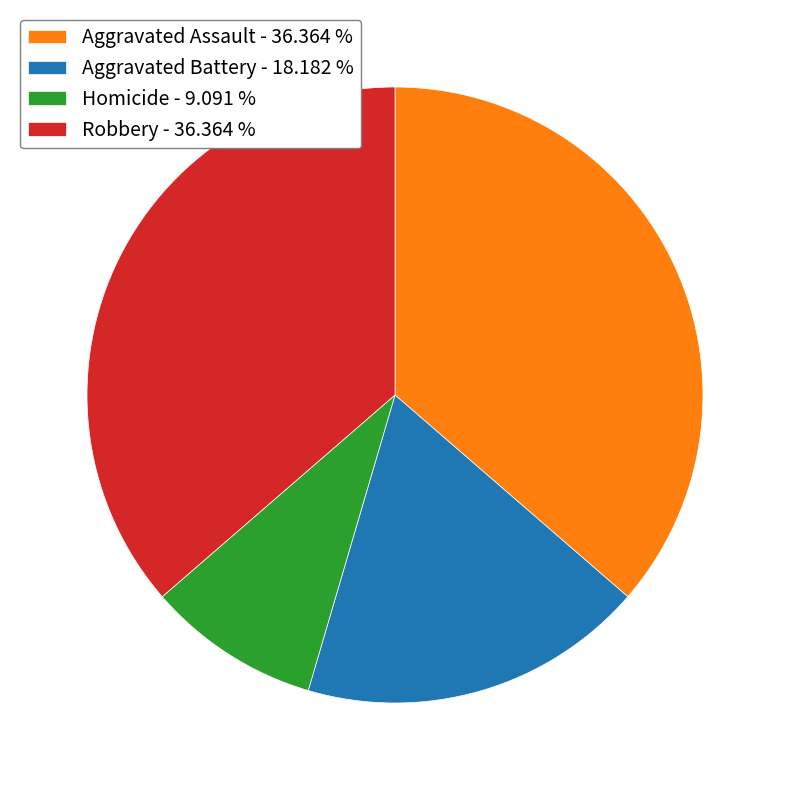

The Robbery slice represents 36% of the pie. True or false?

True